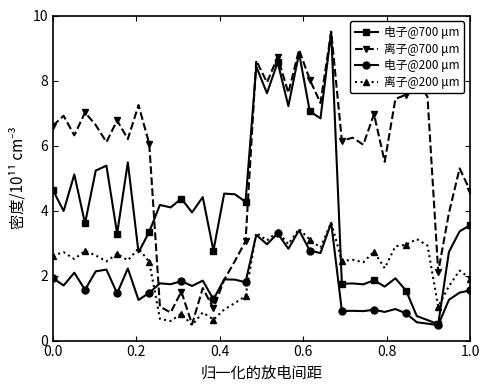

True or false: 离子@200 μm has more than 1 interior local peaks.

True